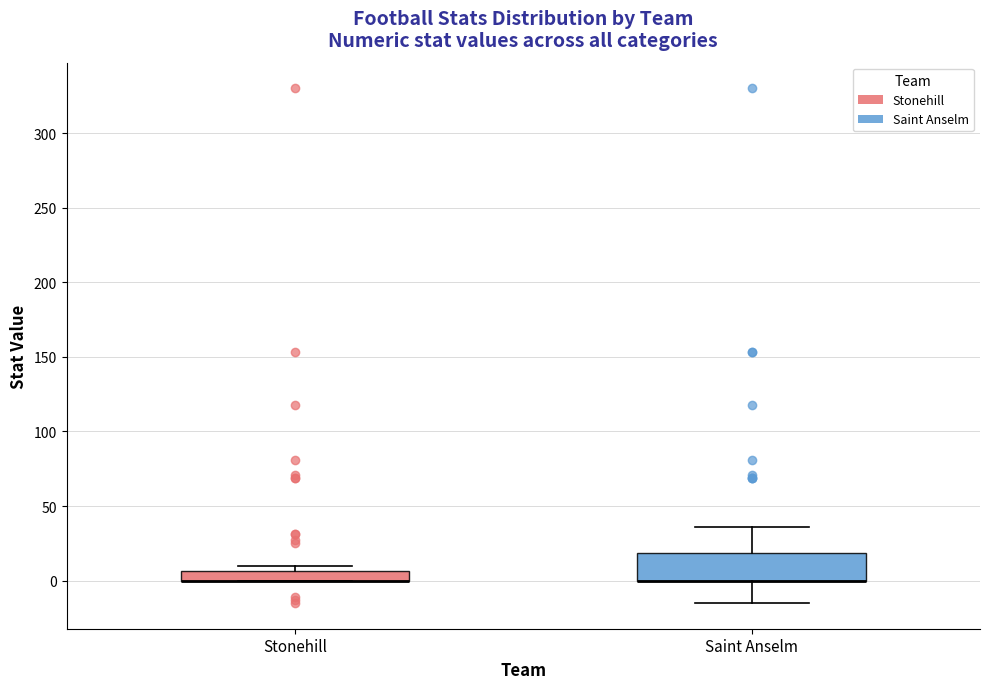

Comparing the boxes themselves (not the whiskers), which one is the tallest?

Saint Anselm